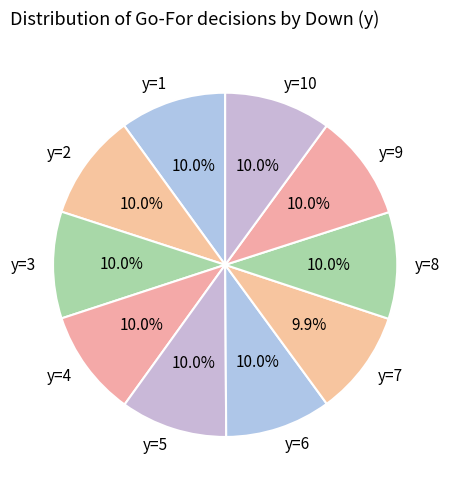

Is there any slice that represents more than half of the pie?

No